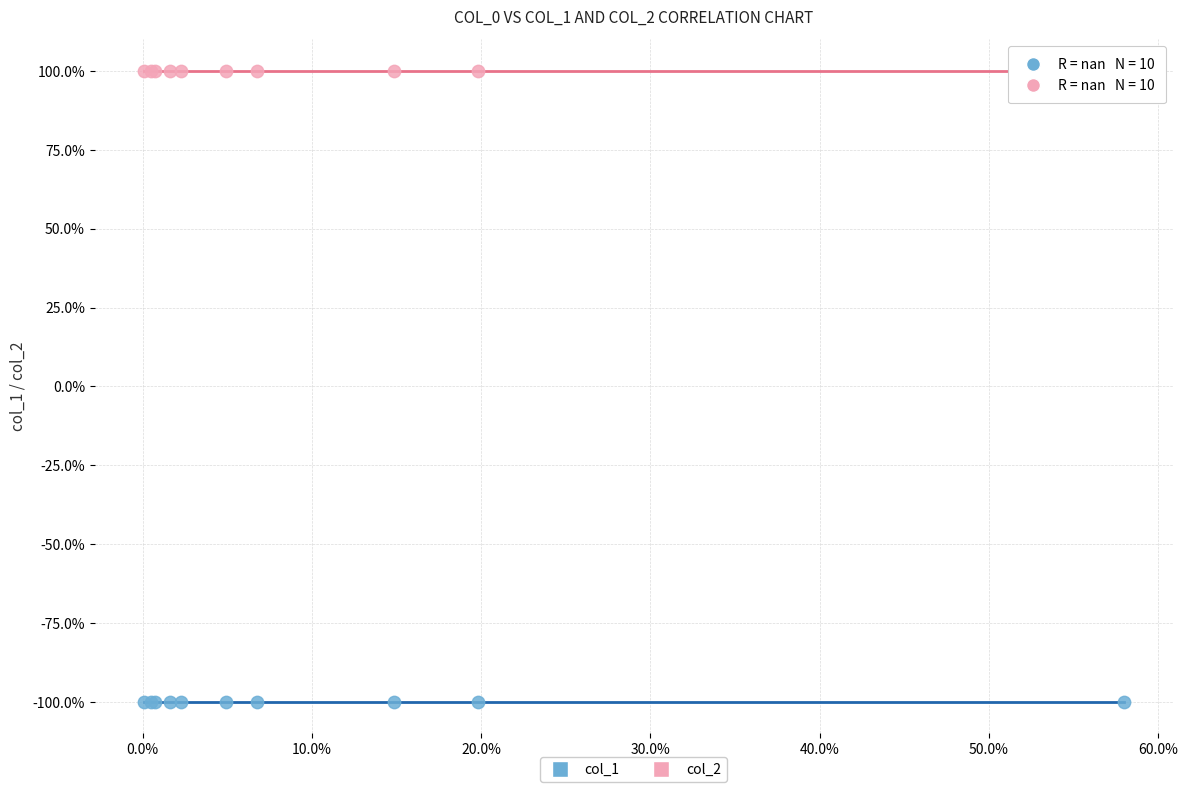

What are all the series names shown in the legend?

col_1, col_2